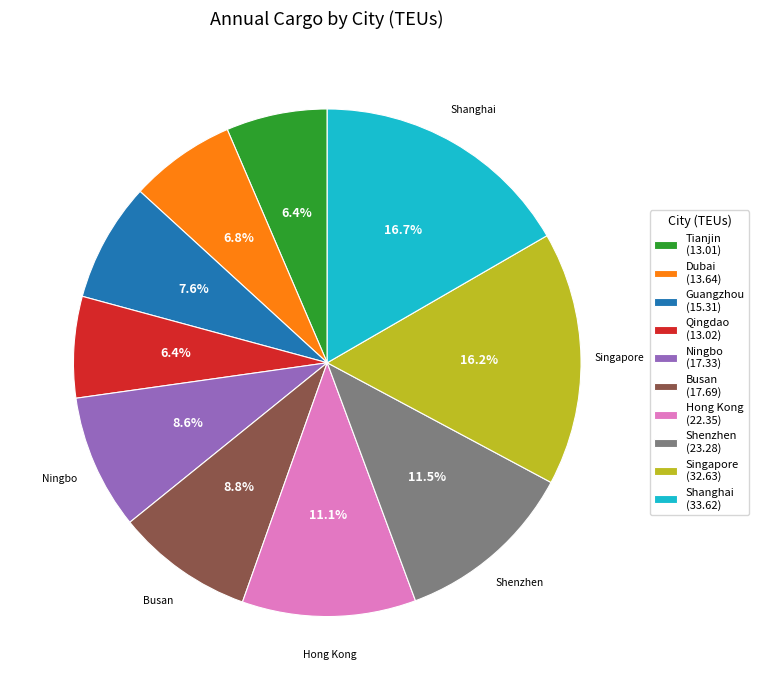

Does Busan (17.69) account for over 50% of the chart?

No